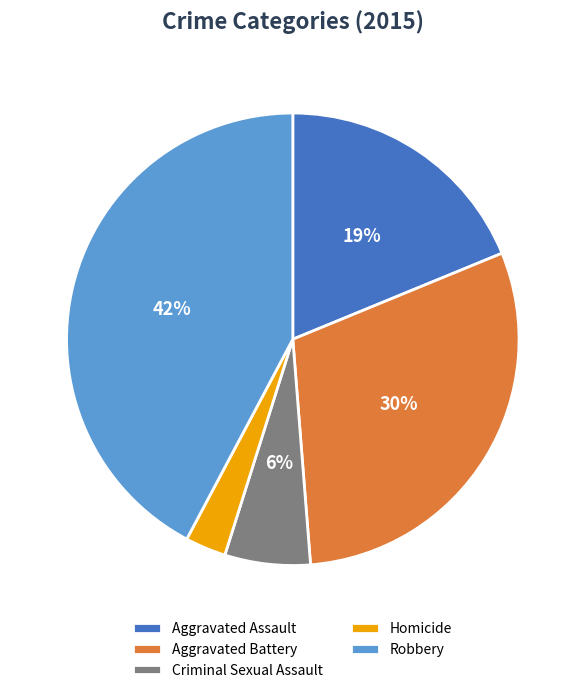

Is it true that Aggravated Assault is 19% of the pie?

True